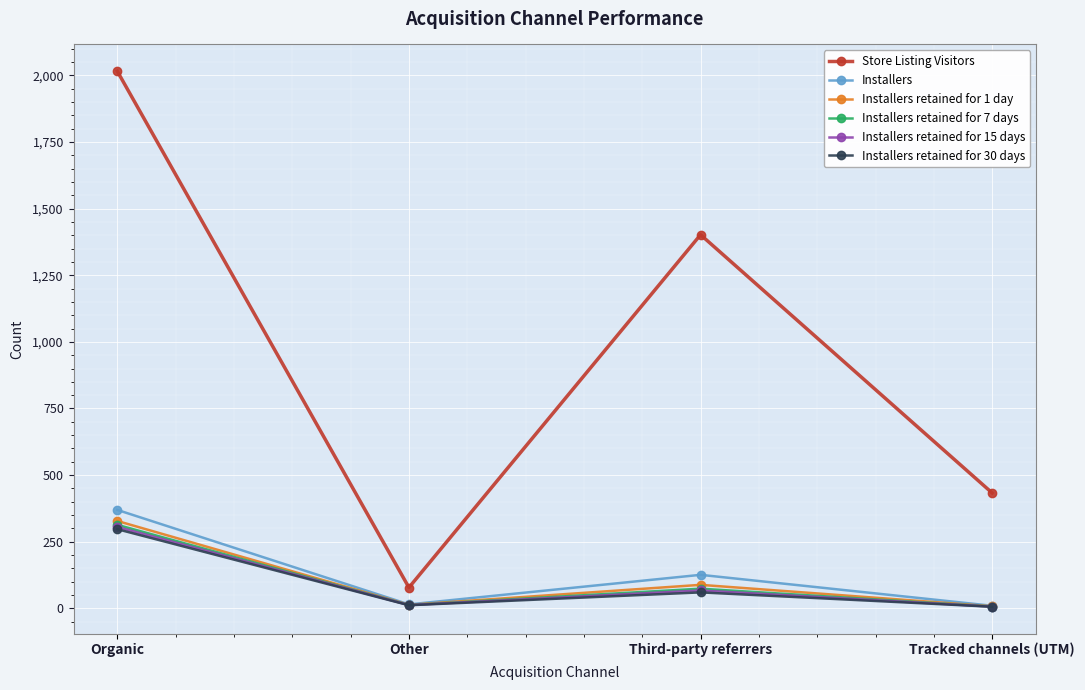

What is the minimum value shown in the chart?

5.9